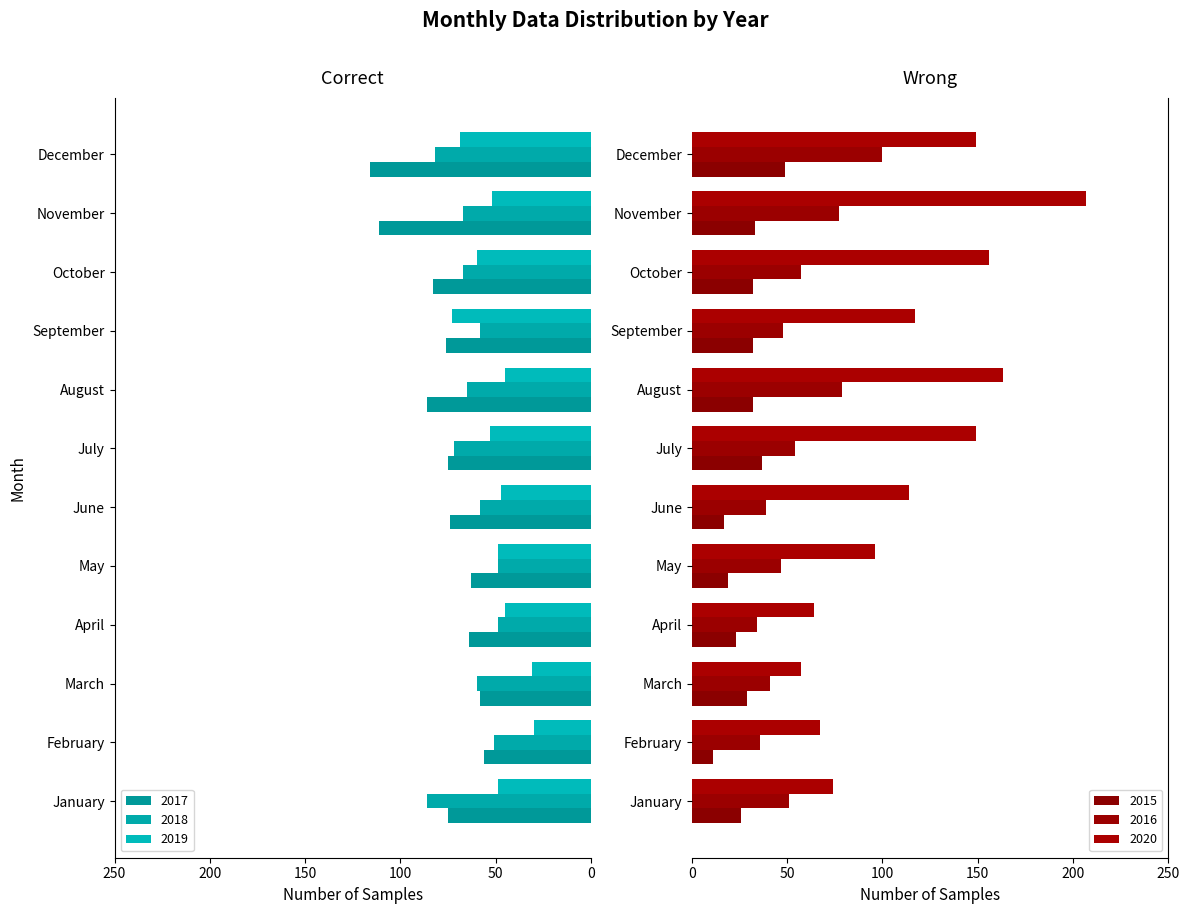

Is the value of 2018 at June greater than the value of 2016 at February?

Yes